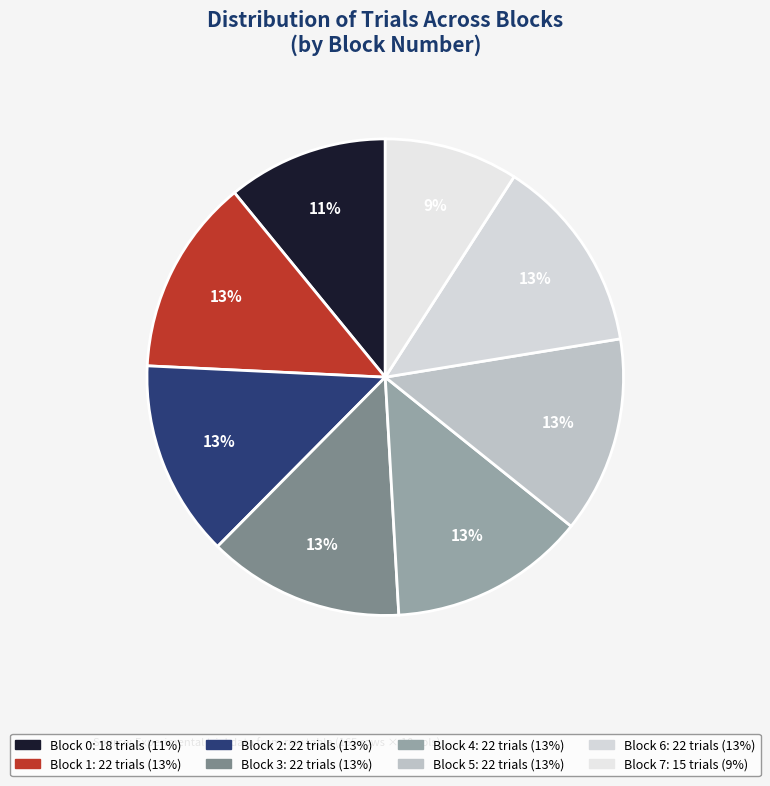

To the nearest percent, what percentage of the pie is Block 1?

13%